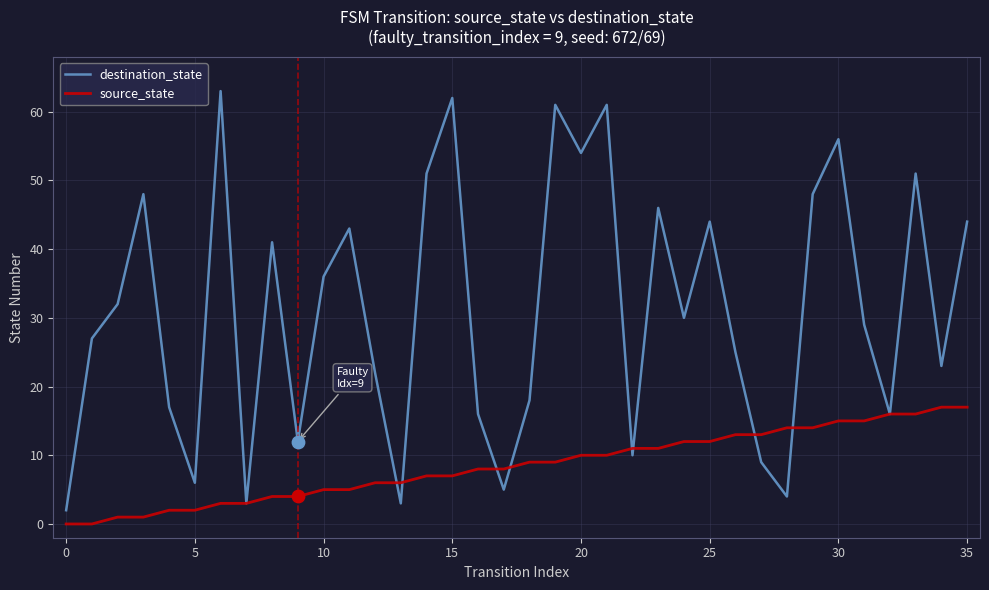

Rank the series by their average value, from lowest to highest.

source_state, destination_state